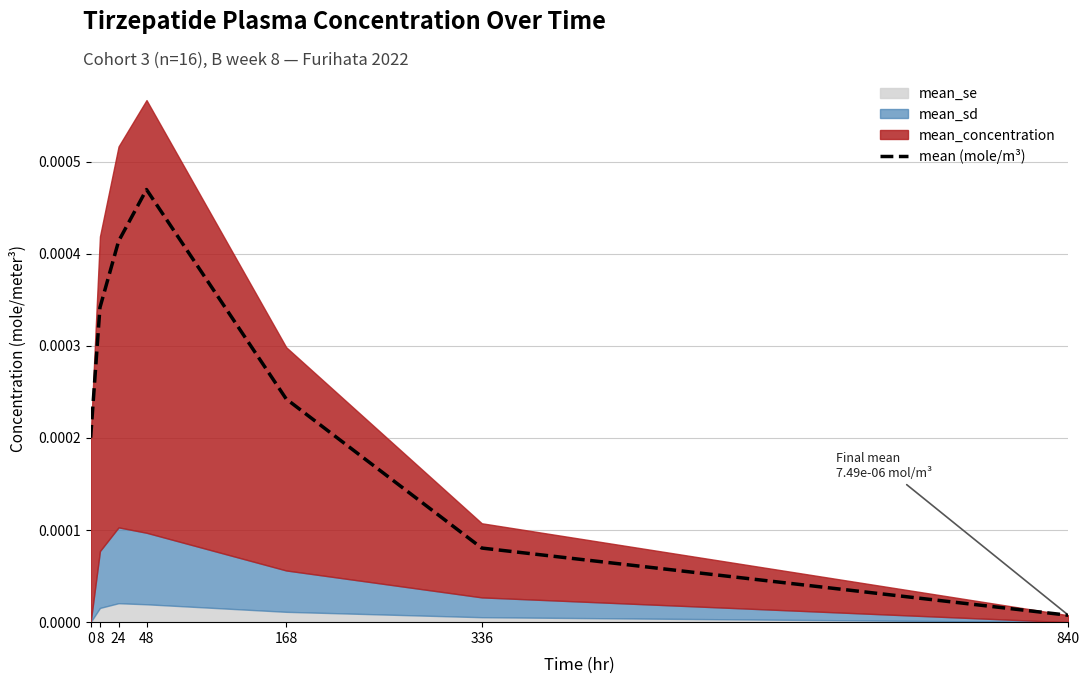

True or false: the data has more than 0 interior local peaks.

True